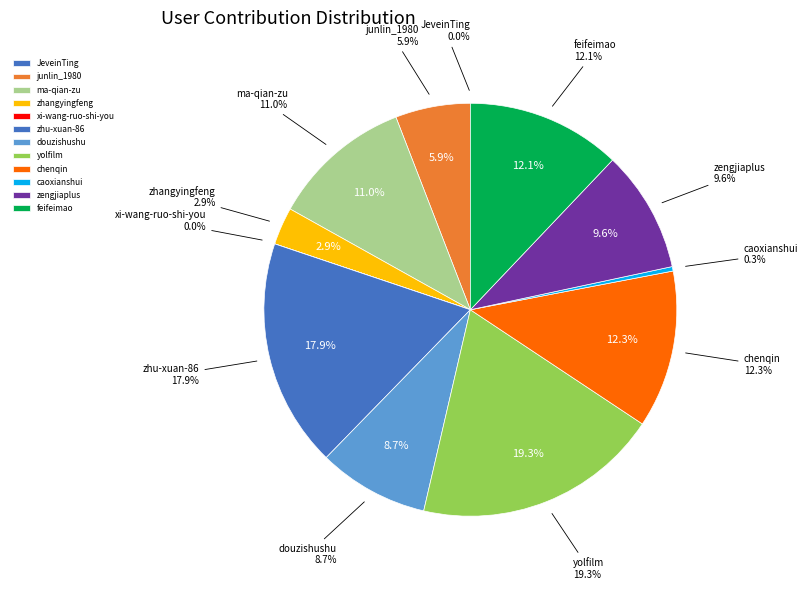

Does any single category account for the majority?

No